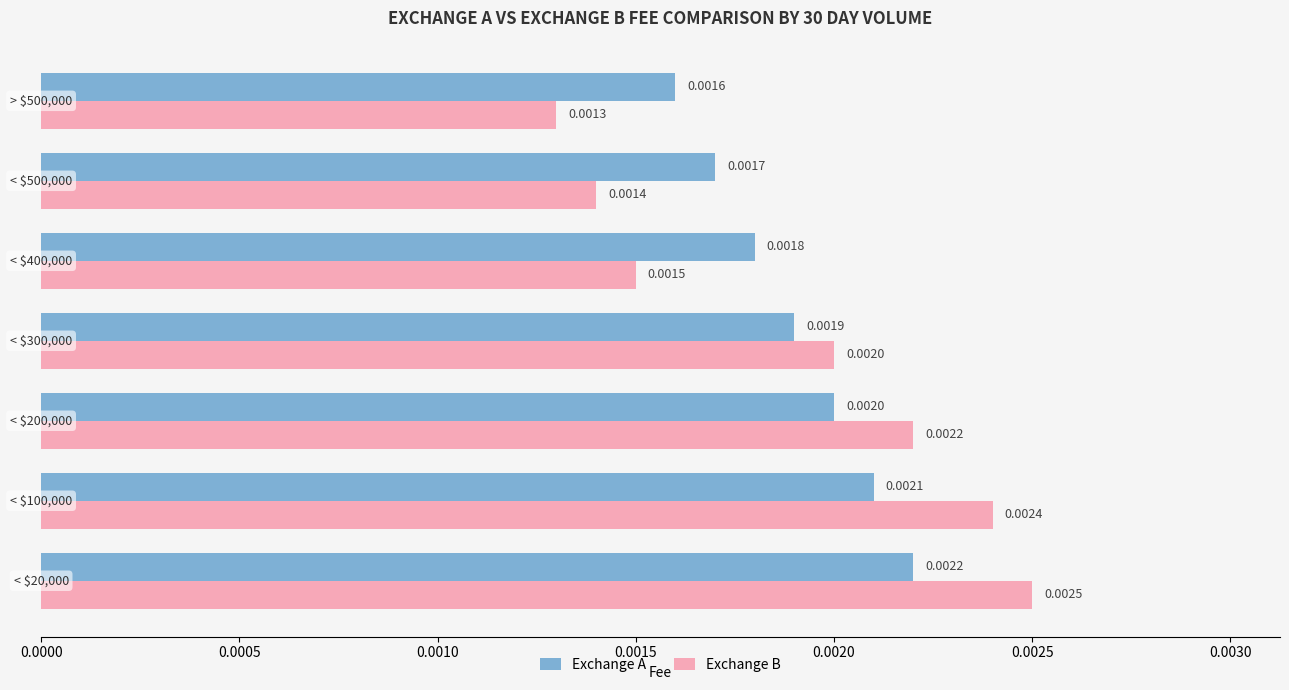

Which series has the largest range (max minus min)?

Exchange B